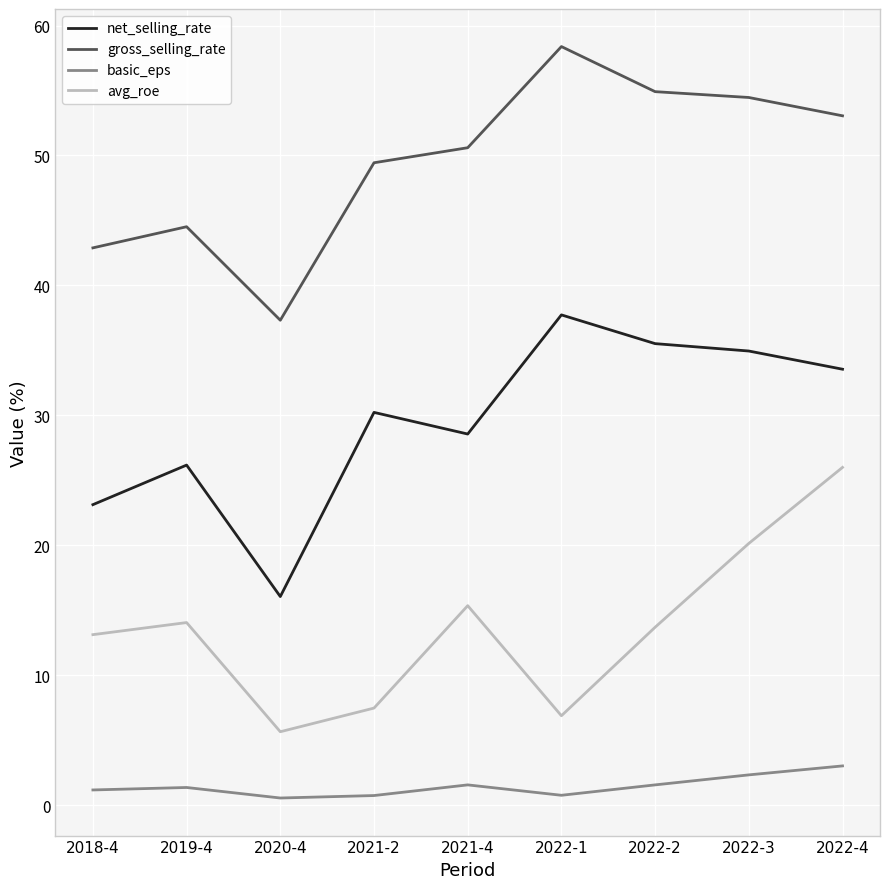

Between 2022-1 and 2022-2, which series saw the biggest shift?

avg_roe